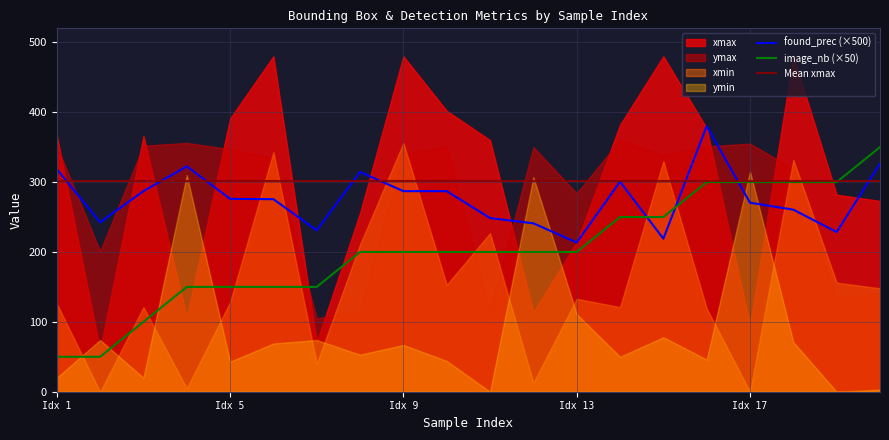

What is the difference between the maximum and minimum values in the xmin series?

356.0